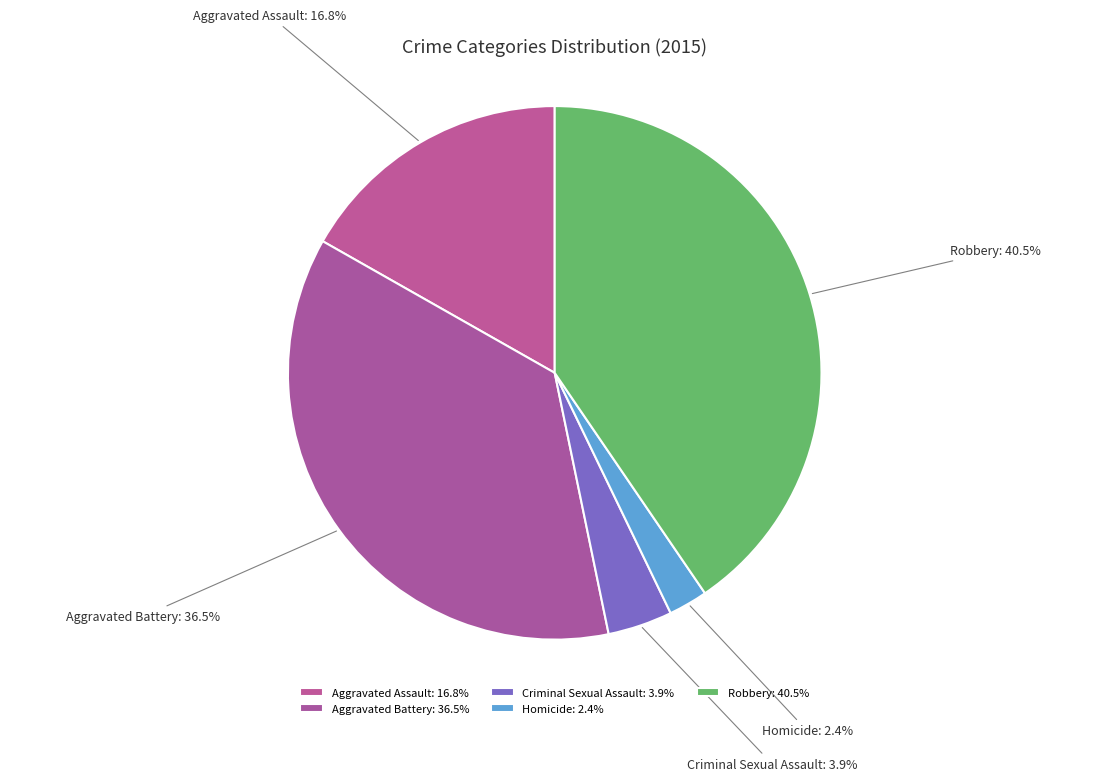

How many slices are in this pie chart?

5